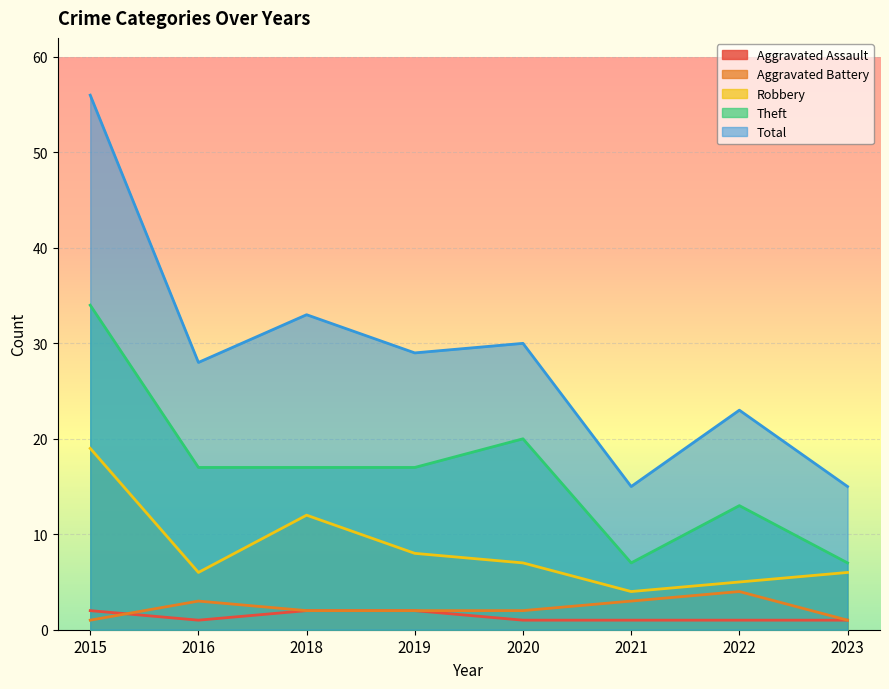

Rank the series at 2023 from highest to lowest value.

Total, Theft, Robbery, Aggravated Assault, Aggravated Battery